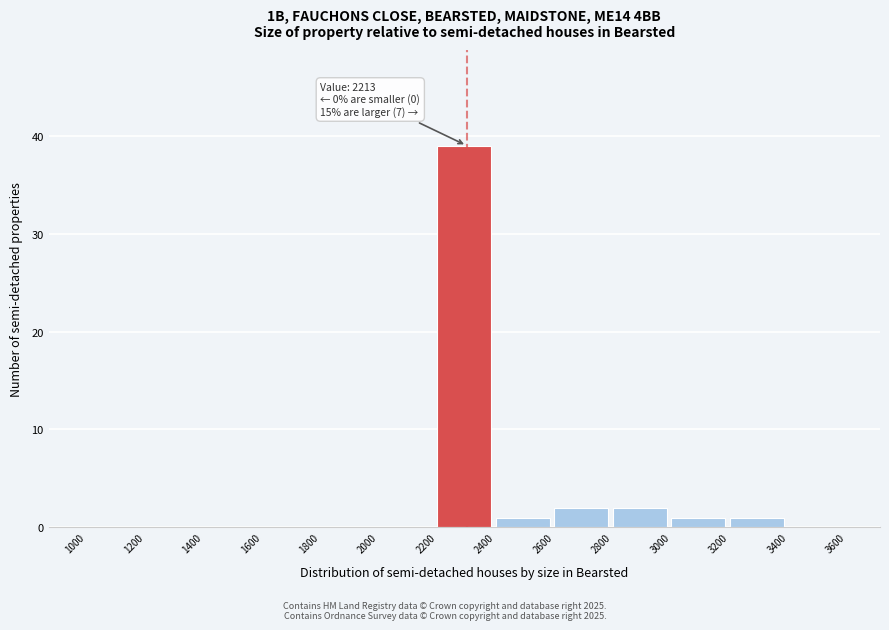

Which range on the x-axis has the tallest bar?

2200 to 2400